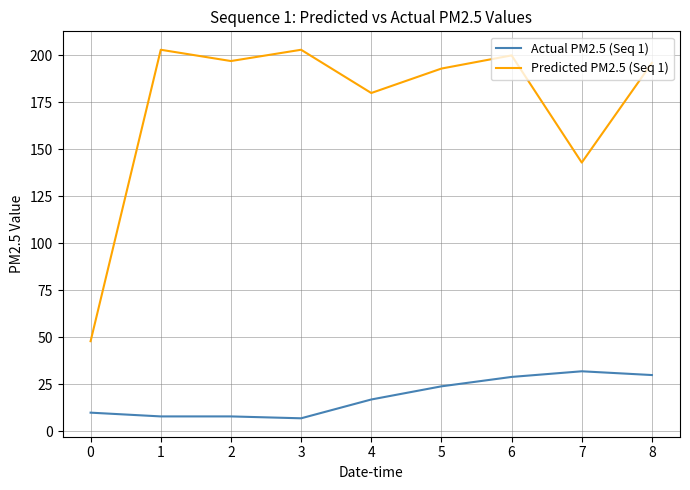

What is the highest value of the Actual PM2.5 (Seq 1) series?

32